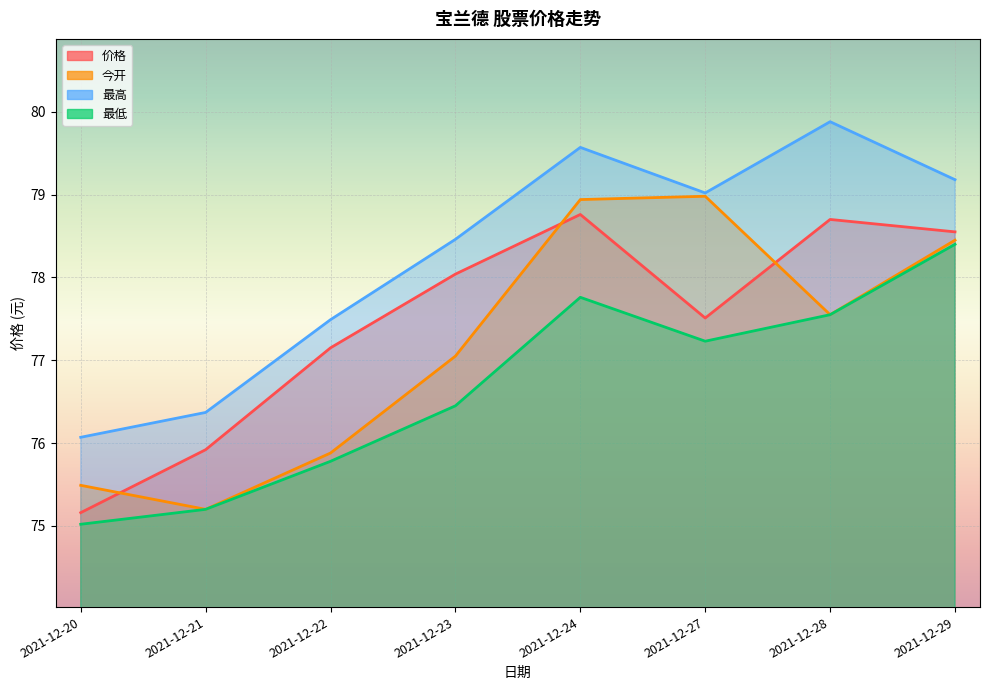

What is the value of the 今开 point at the 7th from the left?

77.5